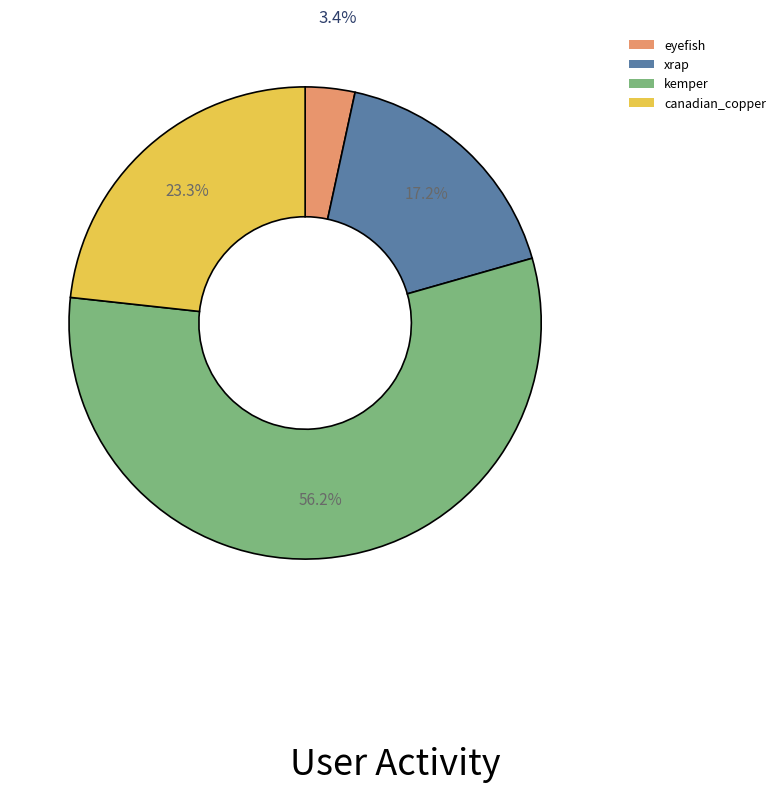

Does kemper account for over 50% of the chart?

Yes